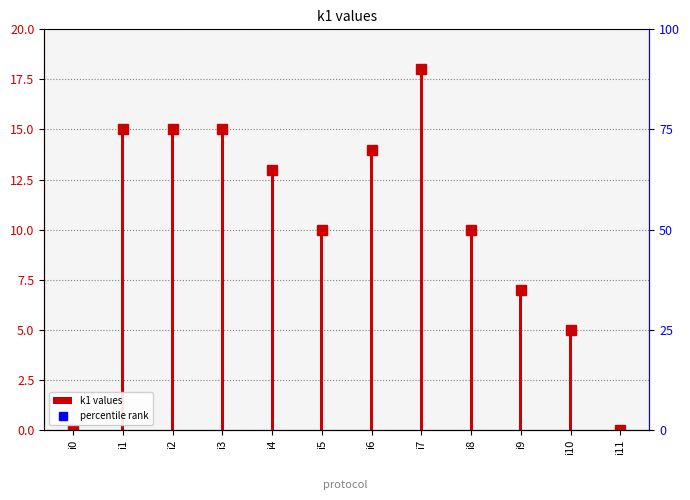

What is the approximate value at i10, to the nearest 5?

5